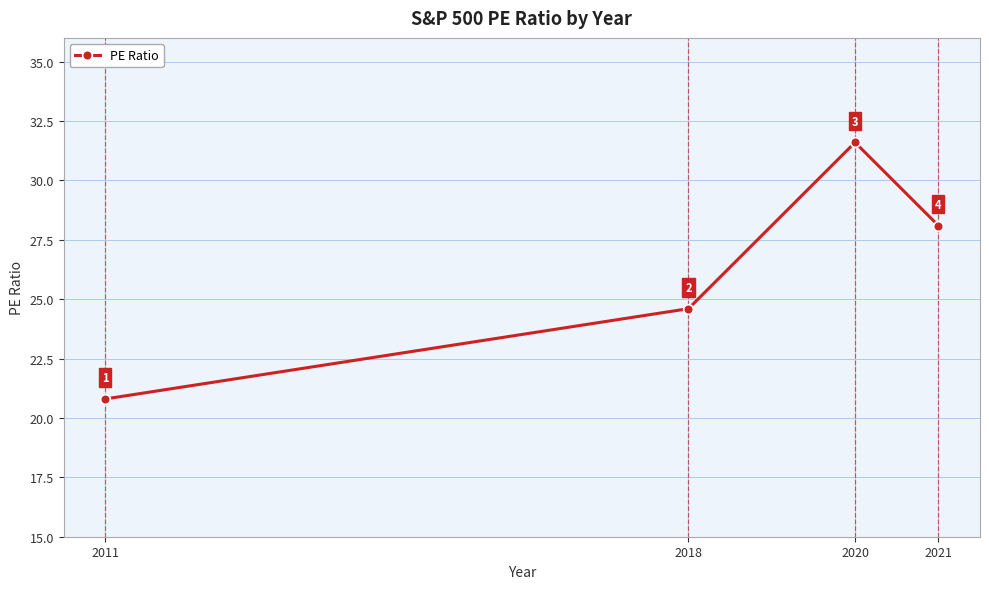

Is it true that the value at 2018 is 24.6?

True